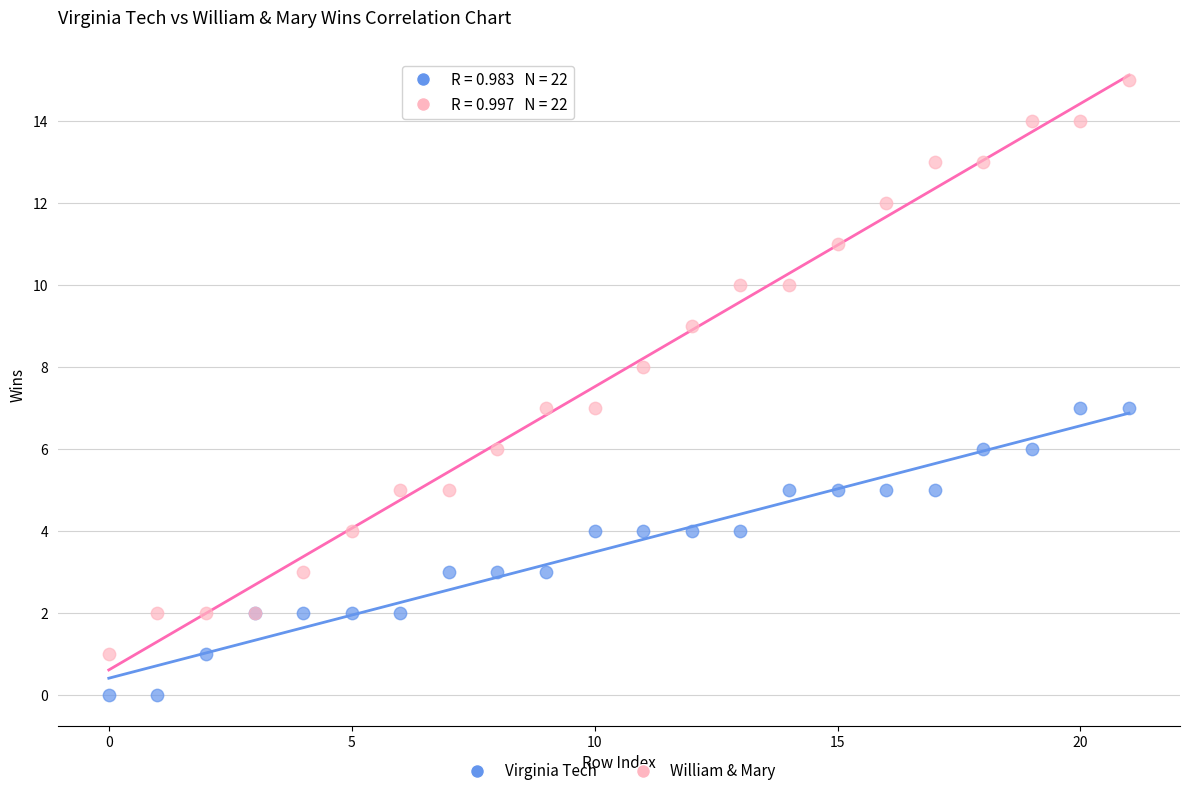

Which series has the largest Y range (max minus min)?

William & Mary